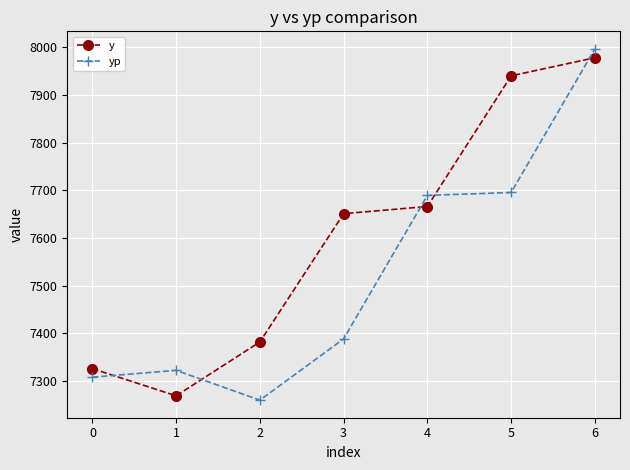

Is this an area chart (filled region under the line)?

No